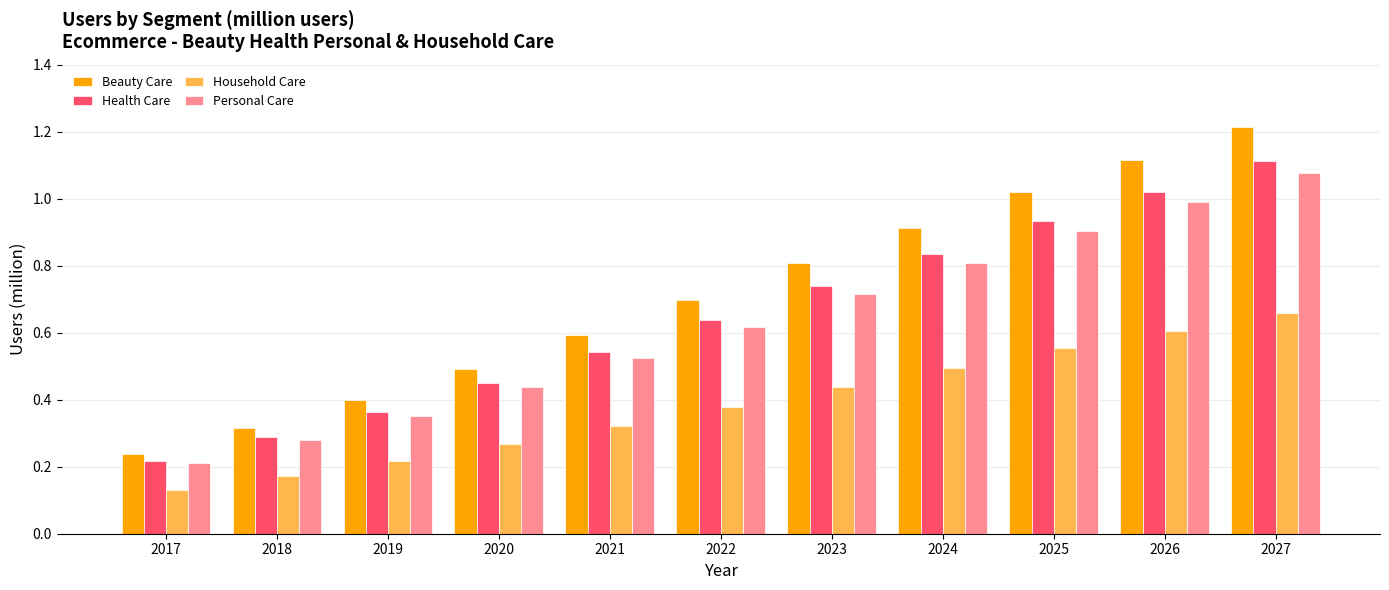

Which series has the widest spread of values?

Beauty Care